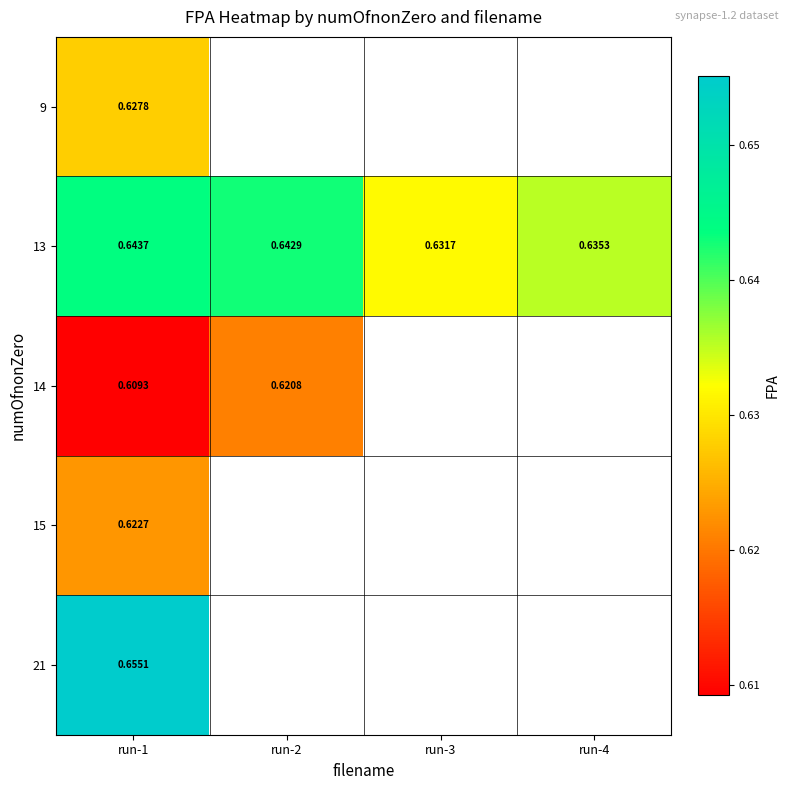

What is the greatest value displayed?

0.7